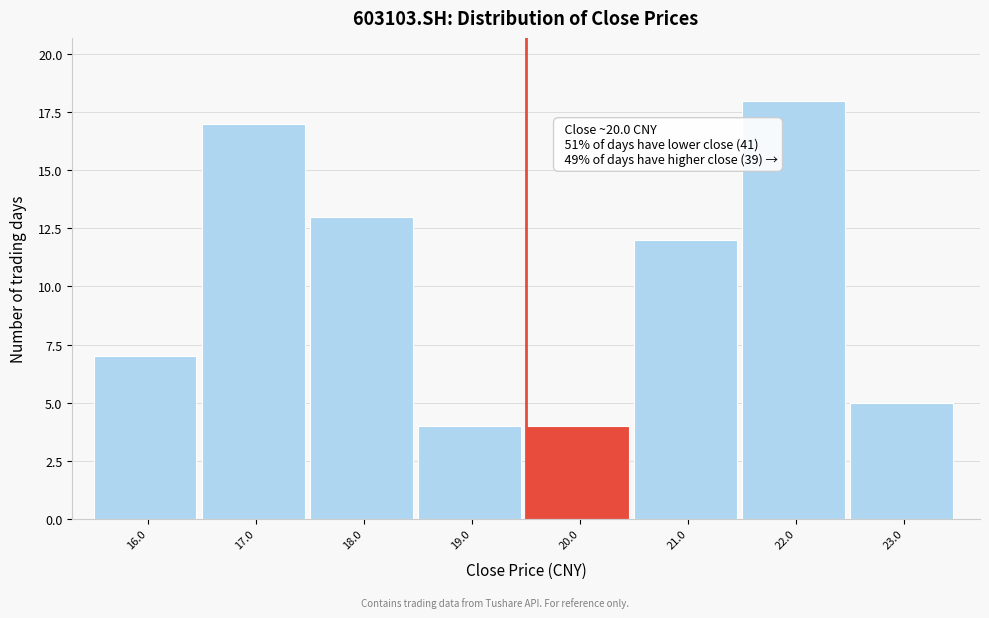

Reading right to left, what are all the values shown in this chart?

23.0=5	22.0=18	21.0=12	20.0=4	19.0=4	18.0=13	17.0=17	16.0=7